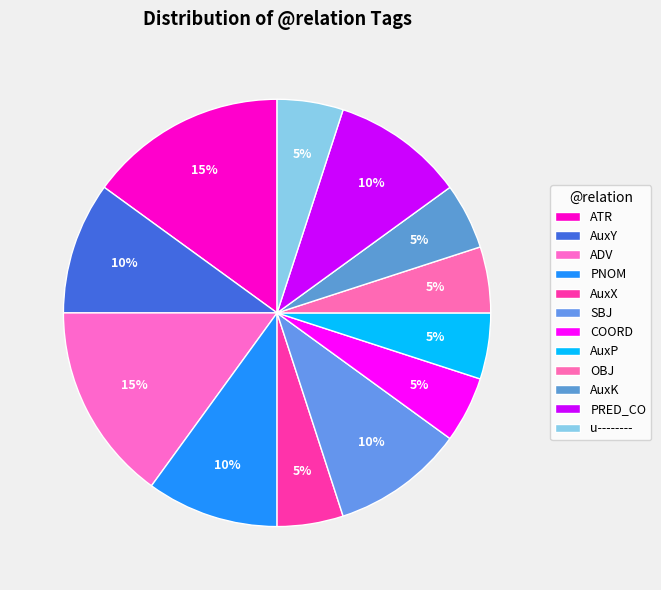

How many slices are in this pie chart?

12